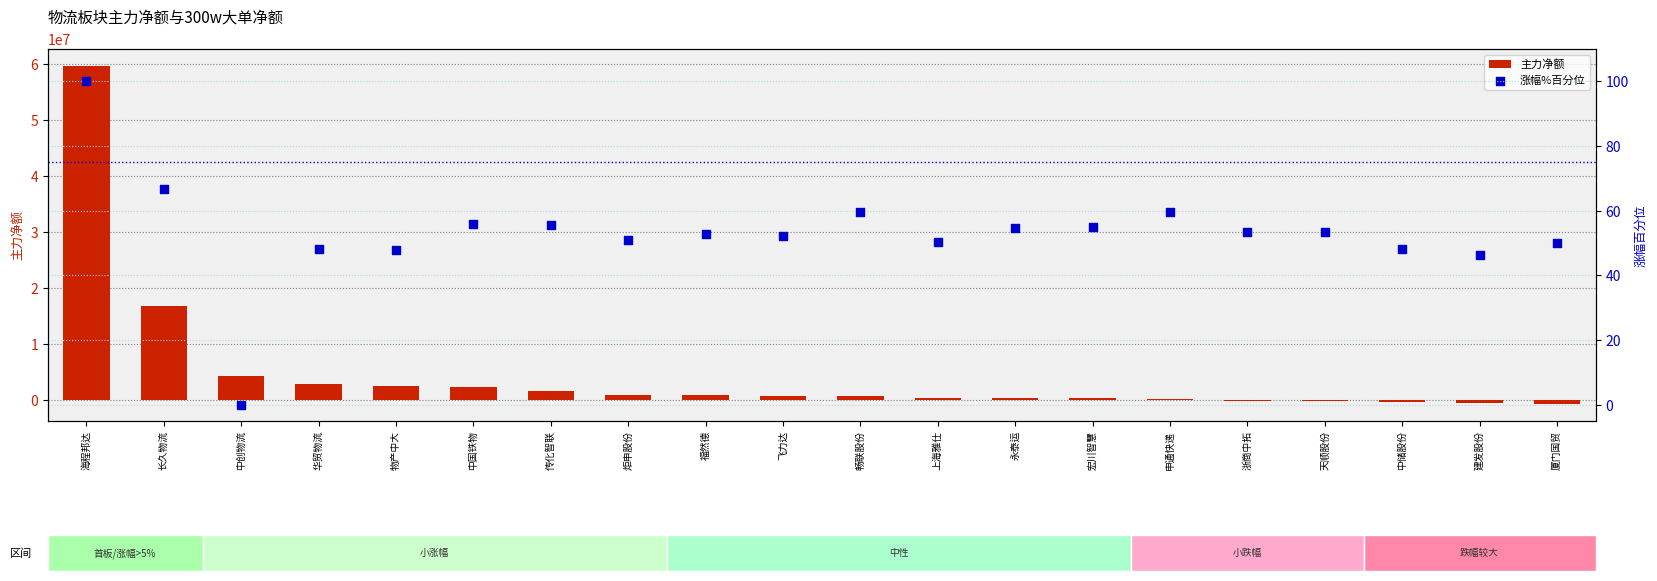

What are all the series names shown in the legend?

主力净额, 涨幅%百分位